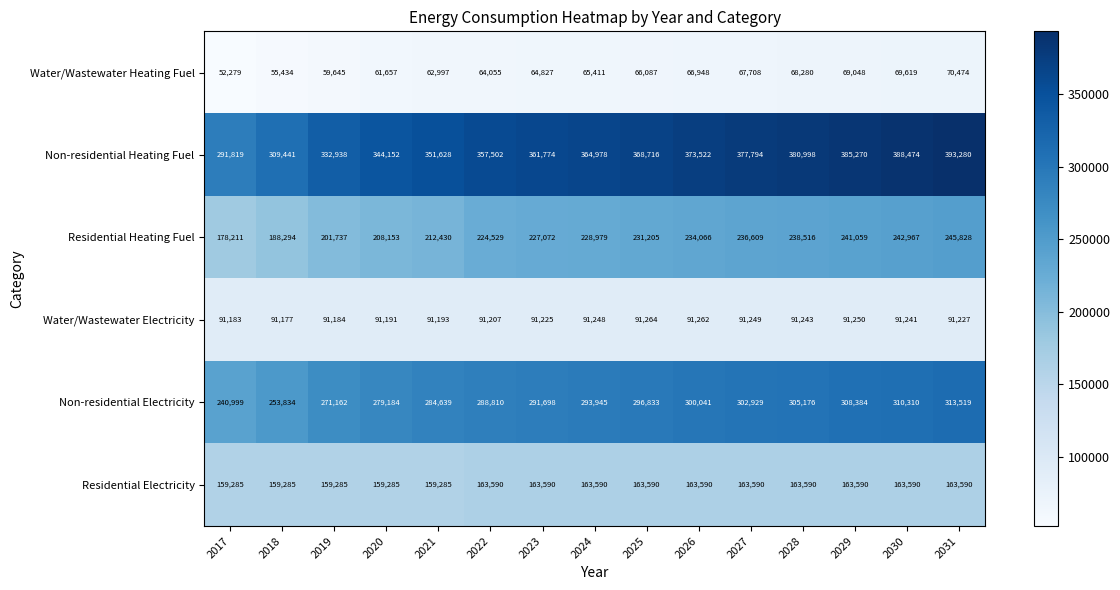

What is the sum of the Non-residential Heating Fuel values at 2017 and 2027?

669613